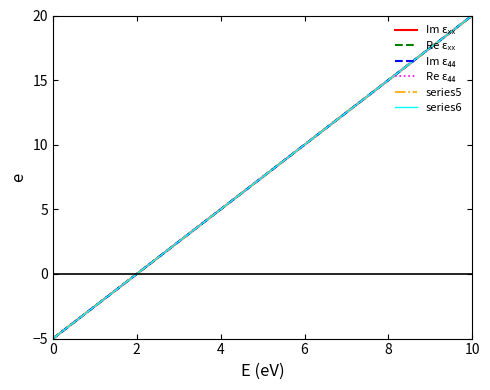

True or false: series5 has more than 2 interior local peaks.

False